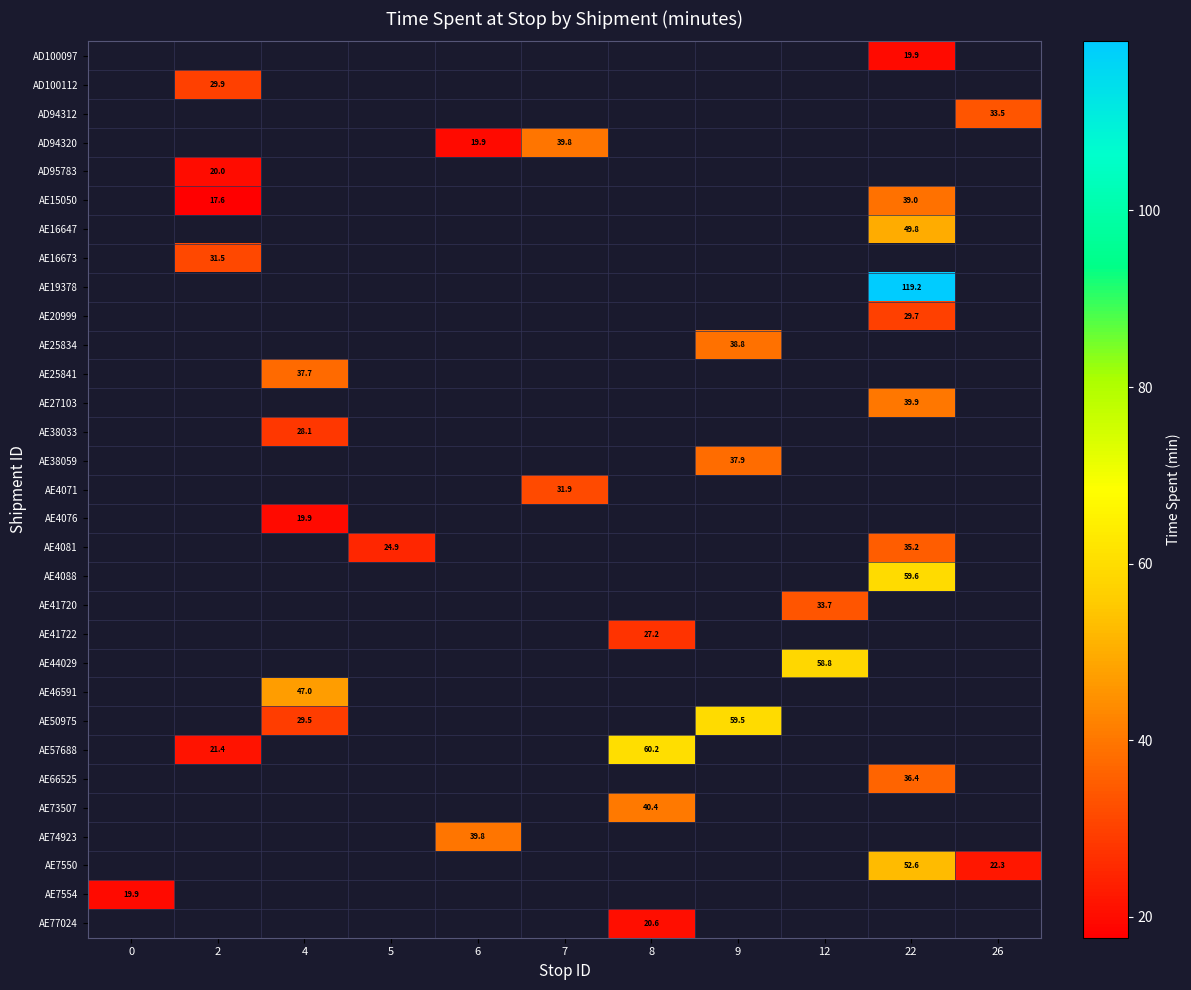

What is the difference between the AE15050 values at 2 and 22?

21.3